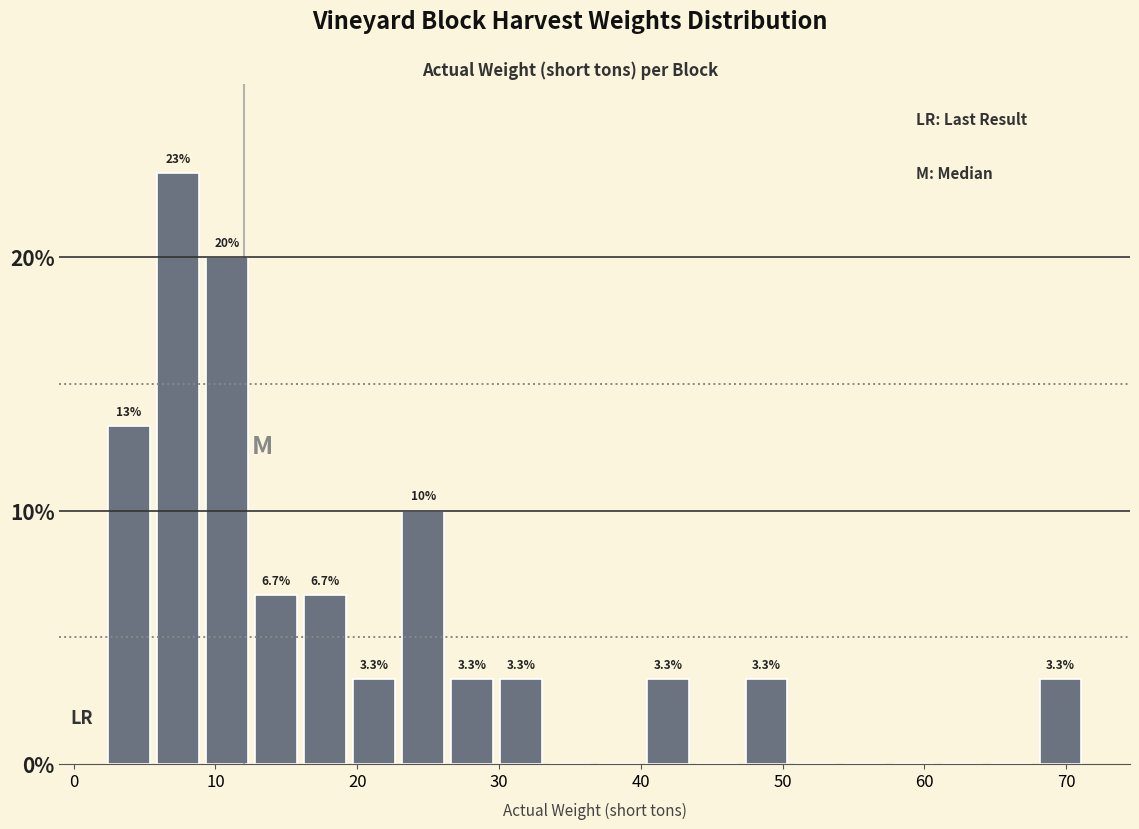

Read against the x-axis, roughly where is the centre of the tallest bar?

7